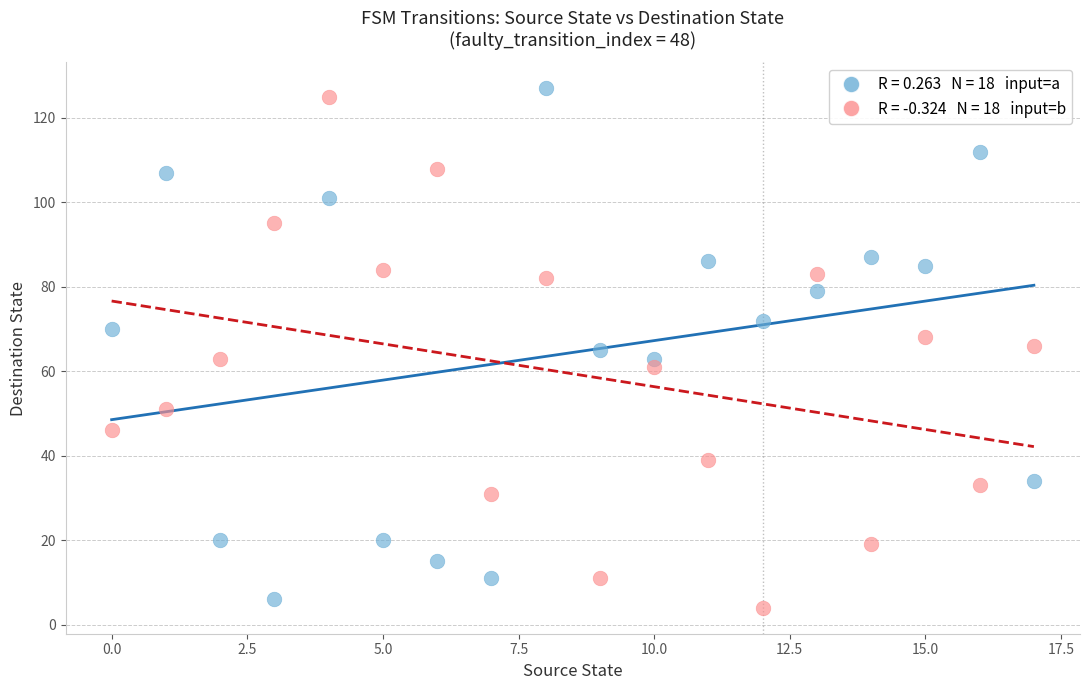

Across all data points, what is the range of Y values (max minus min)?

123